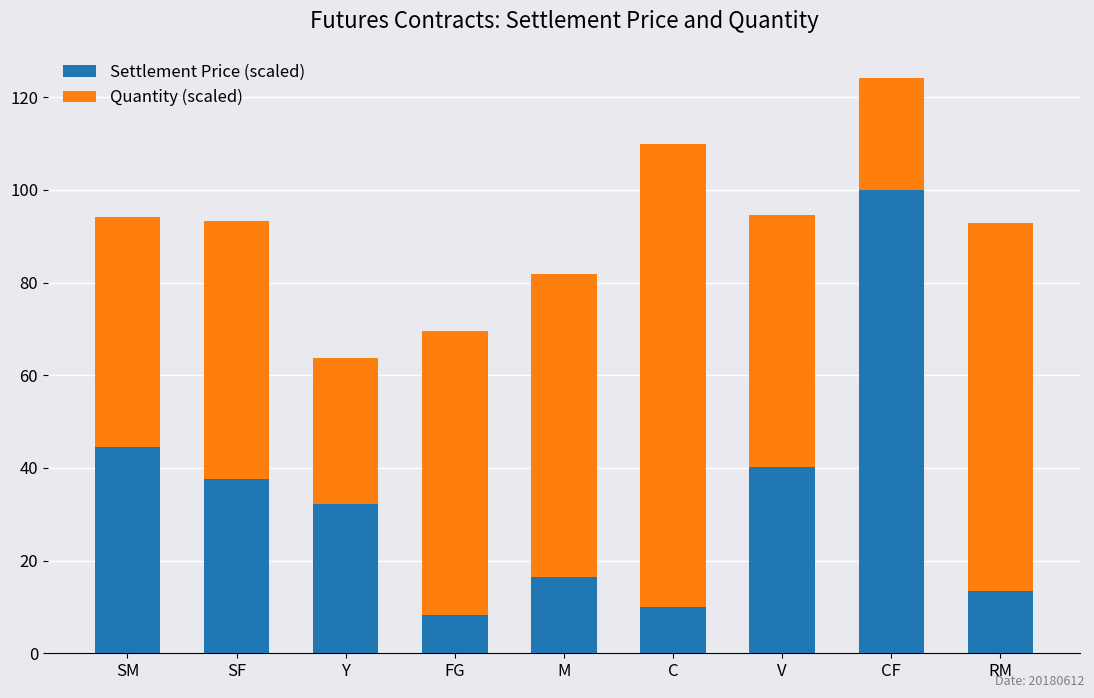

What is the approximate value of Settlement Price (scaled) at M?

16.4